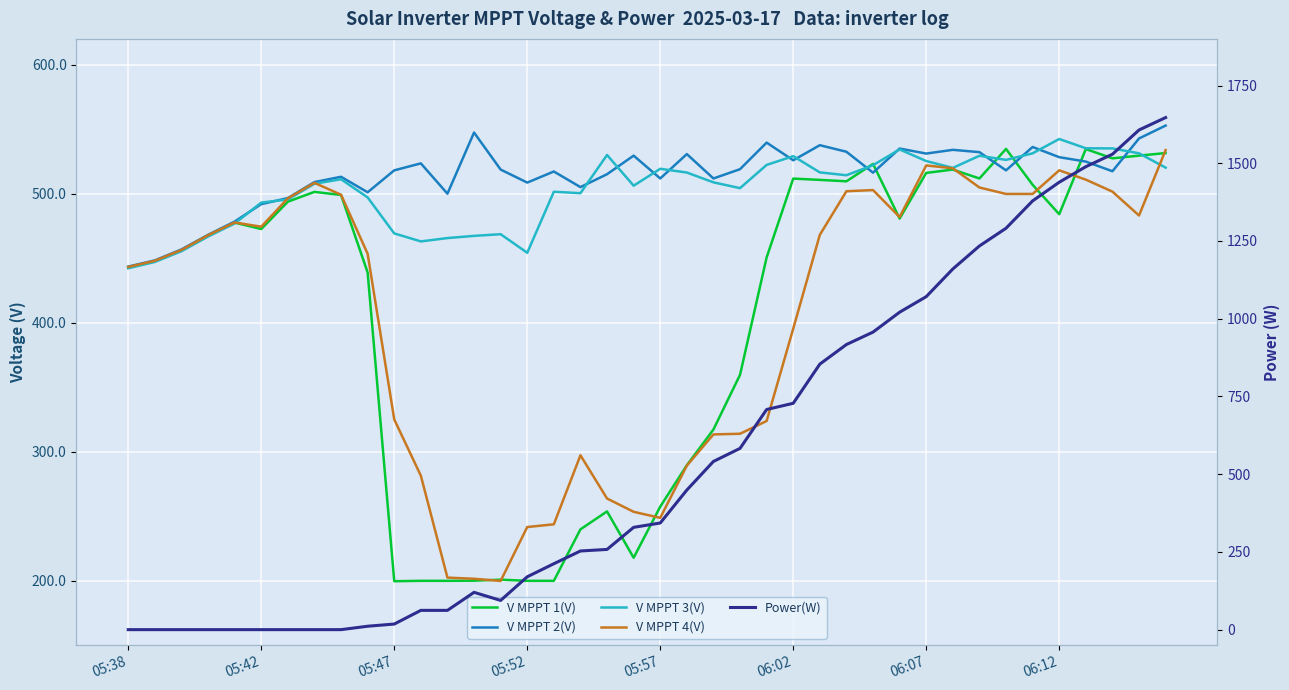

At 22, list the series in order from largest to smallest.

Power(W), V MPPT 2(V), V MPPT 3(V), V MPPT 1(V), V MPPT 4(V)